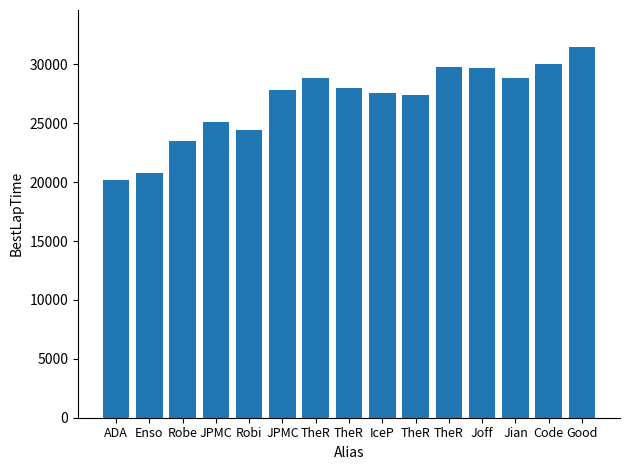

List the labels in order of value, largest first.

Good, Code, TheR, Joff, Jian, TheR, TheR, JPMC, IceP, TheR, JPMC, Robi, Robe, Enso, ADA